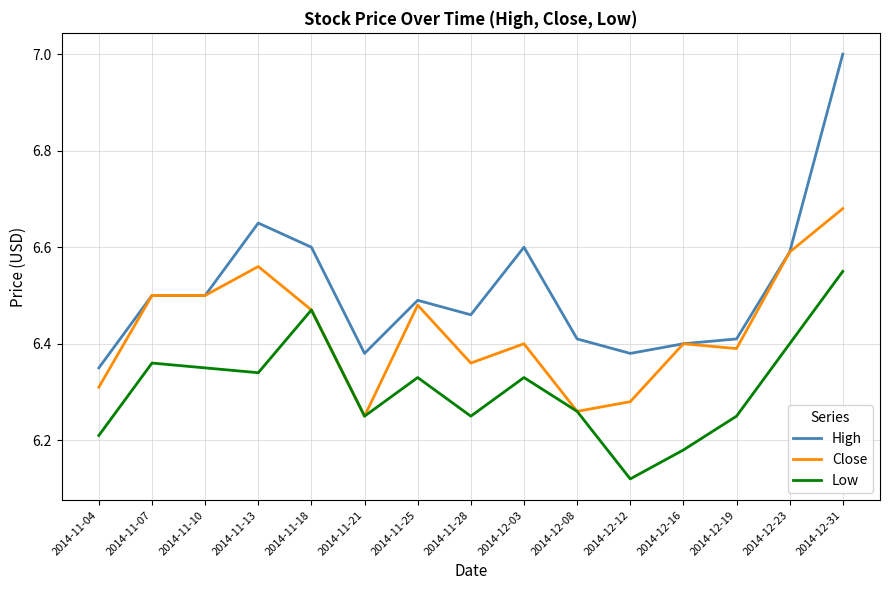

Which category has the lowest value in the High series?

2014-11-04